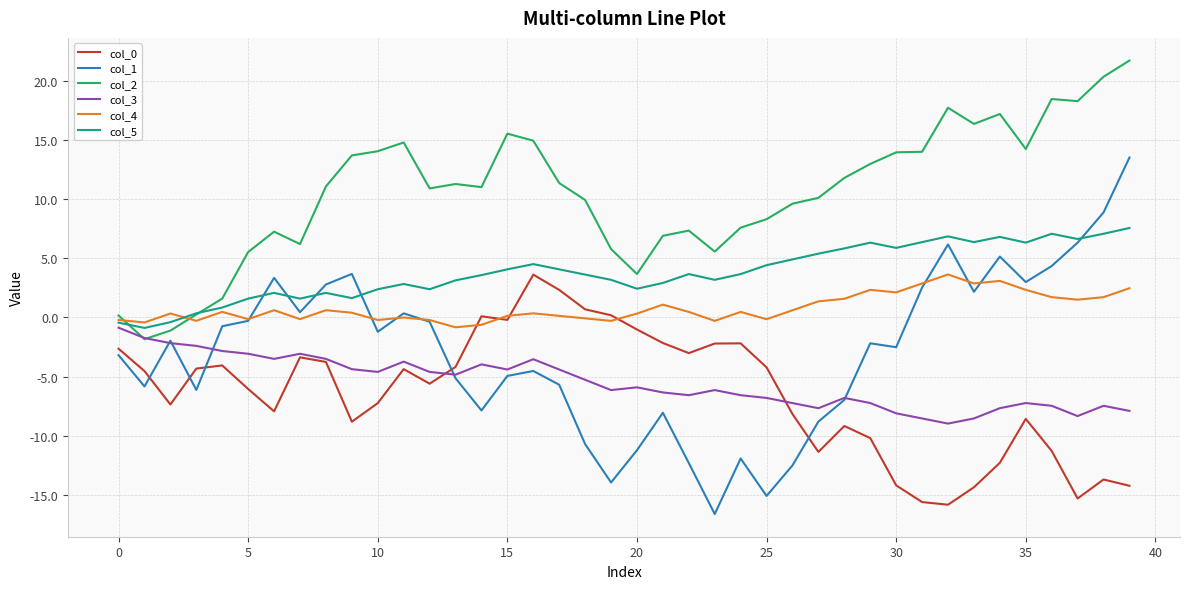

True or false: col_4 has more than 0 interior local peaks.

True